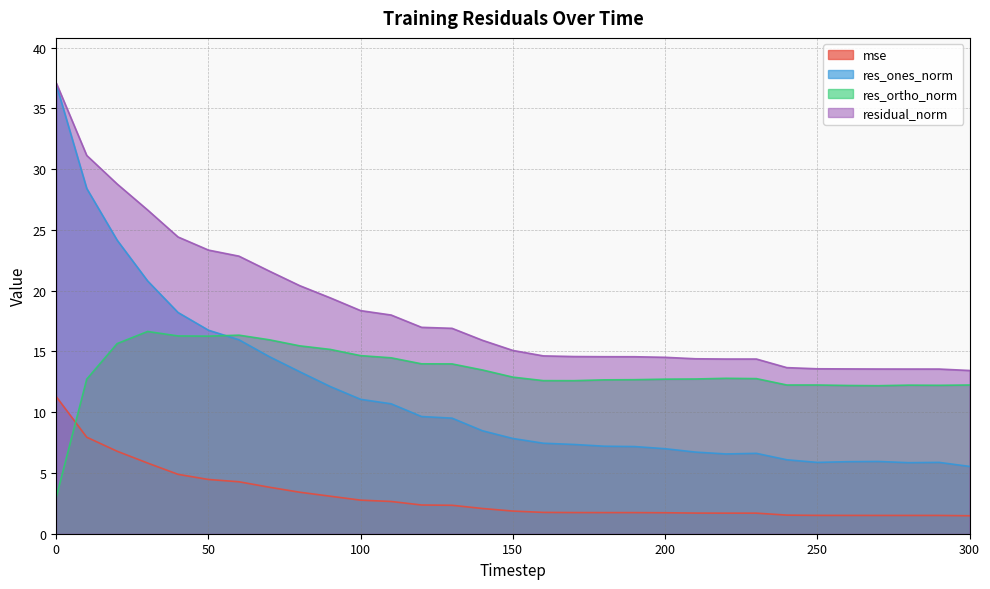

True or false: residual_norm and mse intersect in this chart.

False